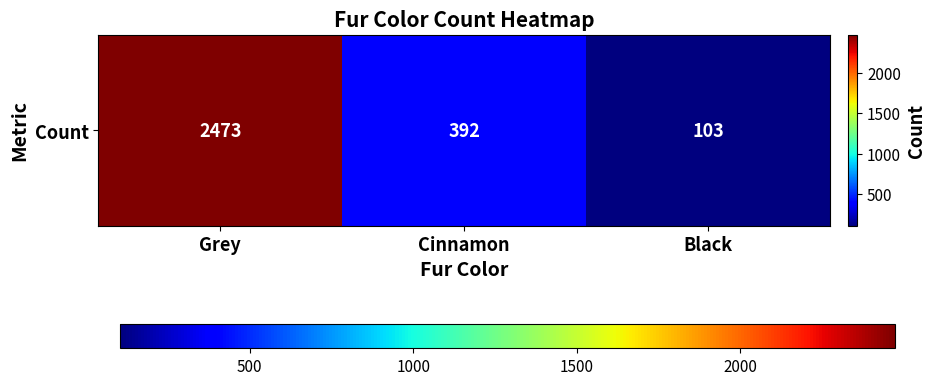

True or false: the data shows 255 at Cinnamon.

False